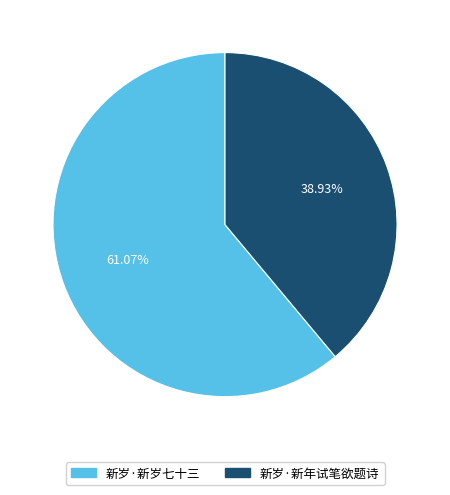

Which slice is the largest?

新岁·新岁七十三